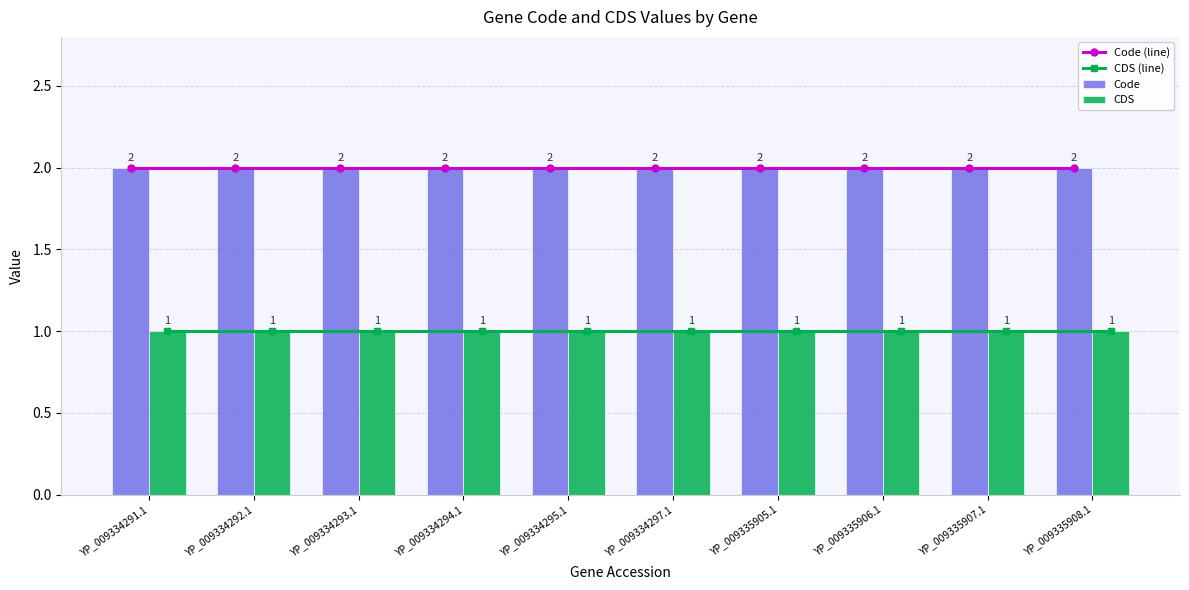

Where is CDS (line) nearest to the value 1?

YP_009334291.1